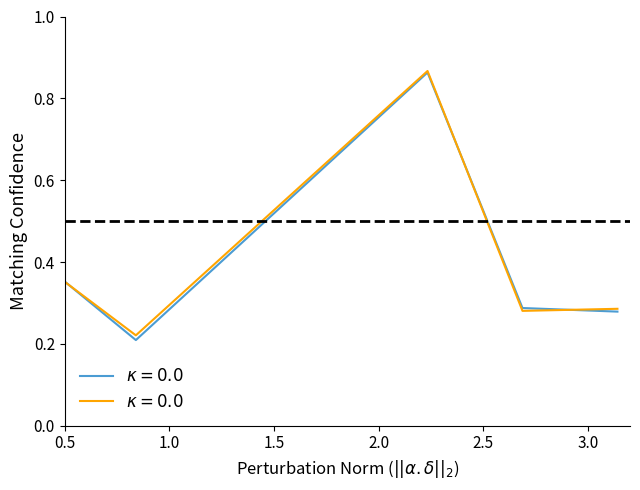

What is the difference between the maximum and minimum values?

0.7